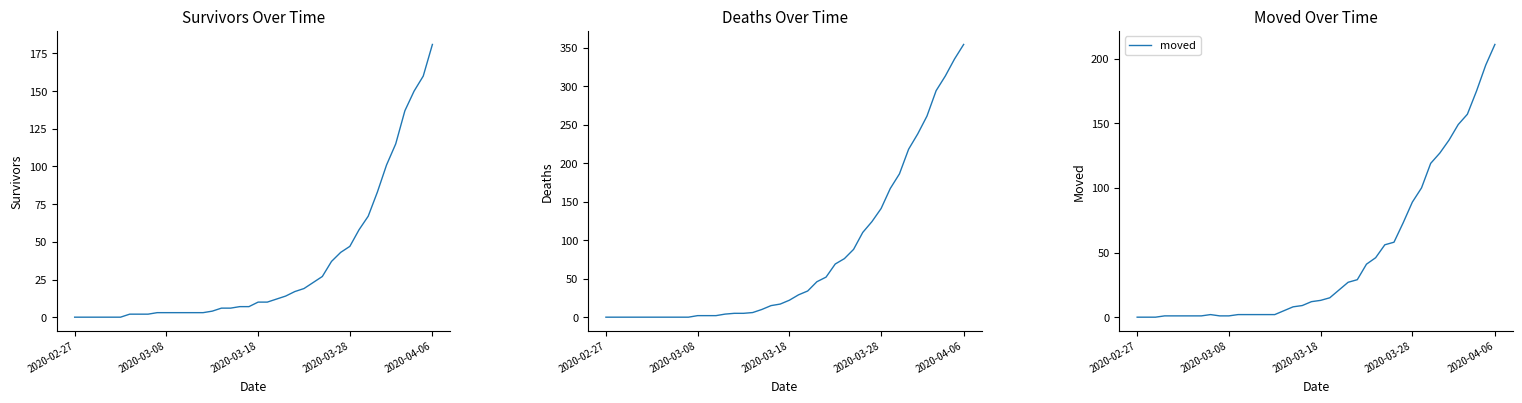

What is the difference between the second highest and second lowest values in the moved series?

195